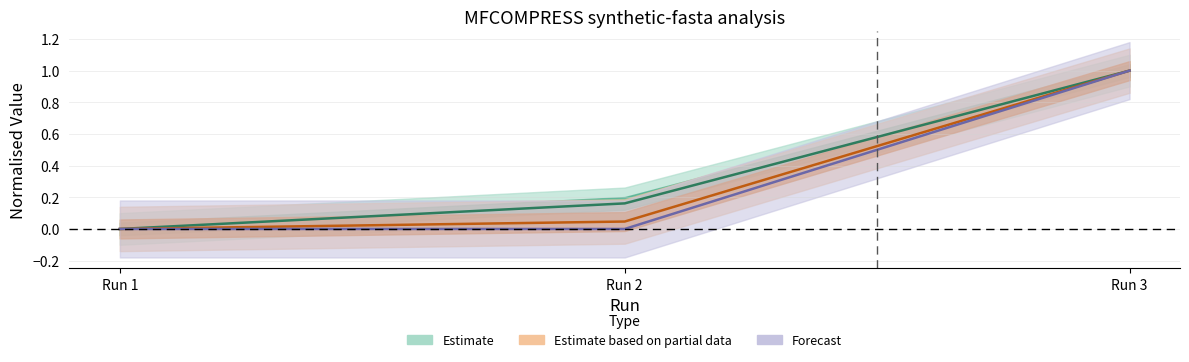

How many distinct data groups are displayed?

3